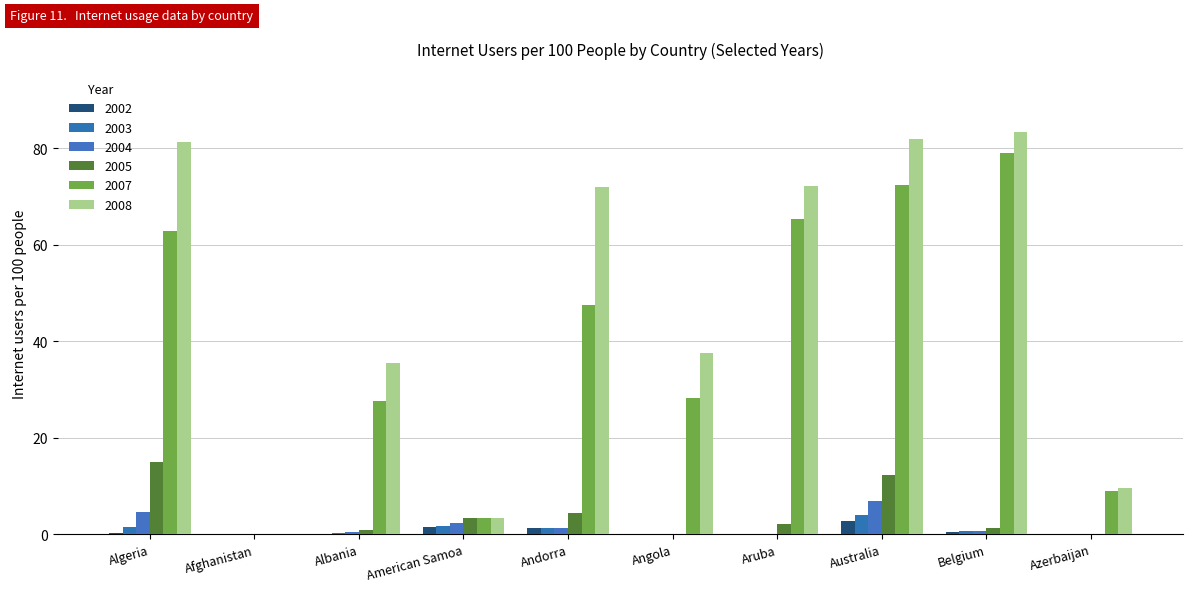

Reading left to right, transcribe all the data shown in this chart.

2002: Algeria=0.3	Afghanistan=0.0	Albania=0.1	American Samoa=1.4	Andorra=1.3	Angola=0.0	Aruba=0.0	Australia=2.8	Belgium=0.5	Azerbaijan=0.0
2003: Algeria=1.4	Afghanistan=0.0	Albania=0.2	American Samoa=1.8	Andorra=1.3	Angola=0.0	Aruba=0.0	Australia=3.9	Belgium=0.6	Azerbaijan=0.0
2004: Algeria=4.5	Afghanistan=0.0	Albania=0.4	American Samoa=2.3	Andorra=1.2	Angola=0.0	Aruba=0.0	Australia=6.8	Belgium=0.7	Azerbaijan=0.0
2005: Algeria=15.1	Afghanistan=0.0	Albania=1.0	American Samoa=3.5	Andorra=4.4	Angola=0.0	Aruba=2.1	Australia=12.4	Belgium=1.3	Azerbaijan=0.1
2007: Algeria=62.9	Afghanistan=0.0	Albania=27.5	American Samoa=3.4	Andorra=47.5	Angola=28.3	Aruba=65.3	Australia=72.3	Belgium=79.0	Azerbaijan=8.9
2008: Algeria=81.3	Afghanistan=0.1	Albania=35.4	American Samoa=3.5	Andorra=71.9	Angola=37.6	Aruba=72.2	Australia=82.0	Belgium=83.3	Azerbaijan=9.6